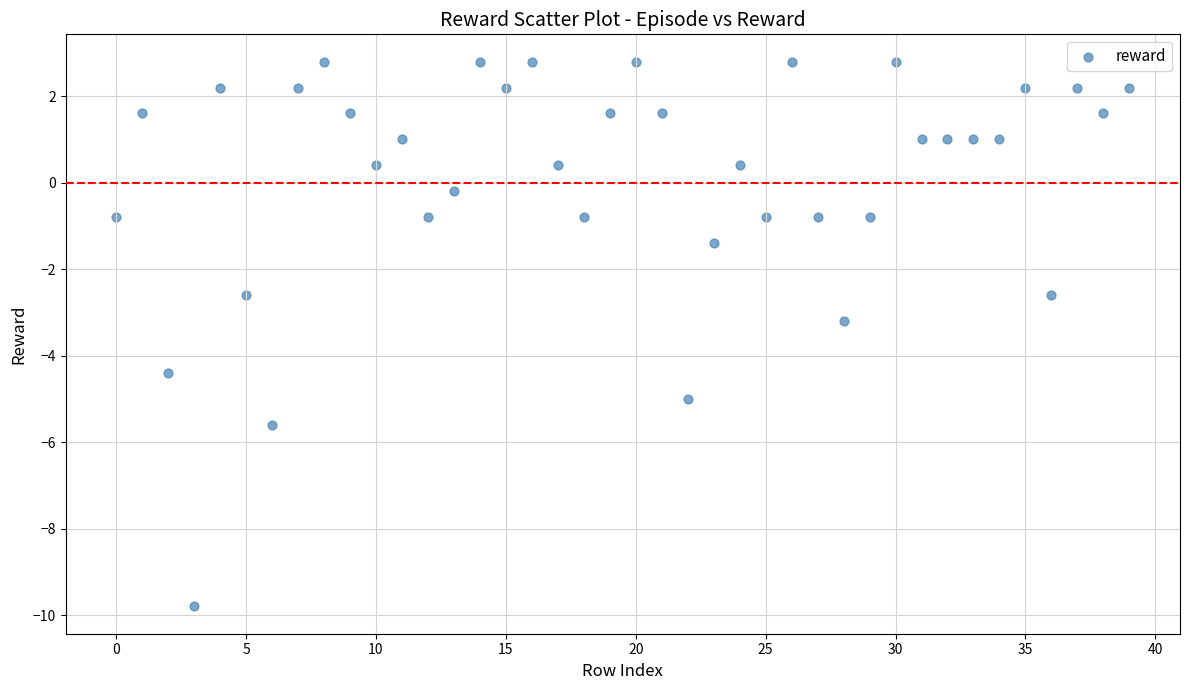

What is the range of Y values (max minus min)?

12.6